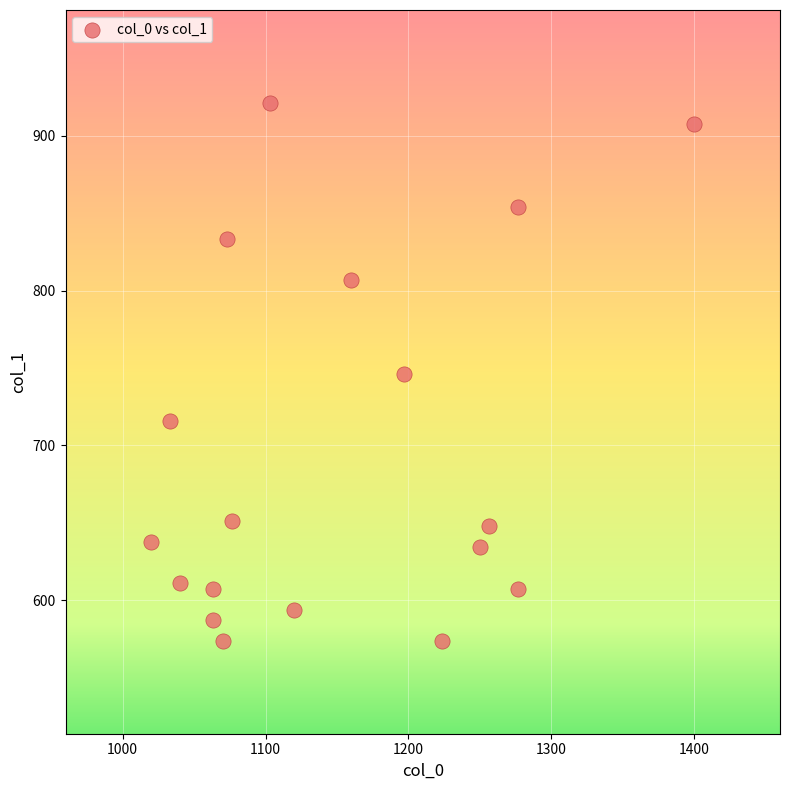

What is the range of Y values (max minus min)?

347.6